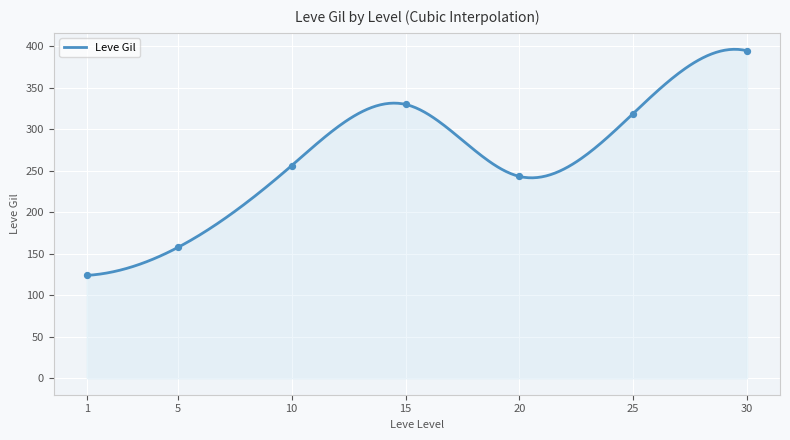

What is the lowest value of the Leve Gil series?

123.8